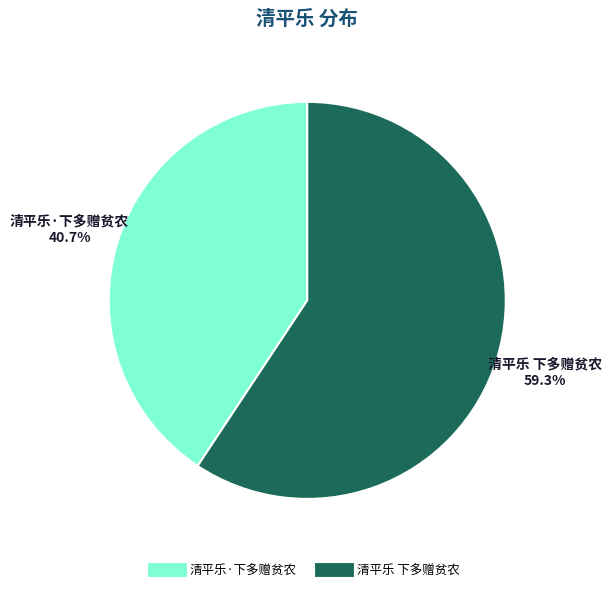

Which category has the biggest portion of the pie?

清平乐 下多赠贫农